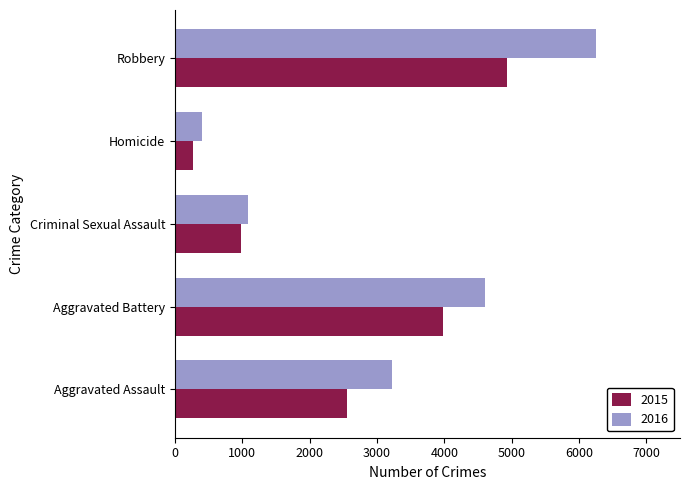

Which series has the widest spread of values?

2016